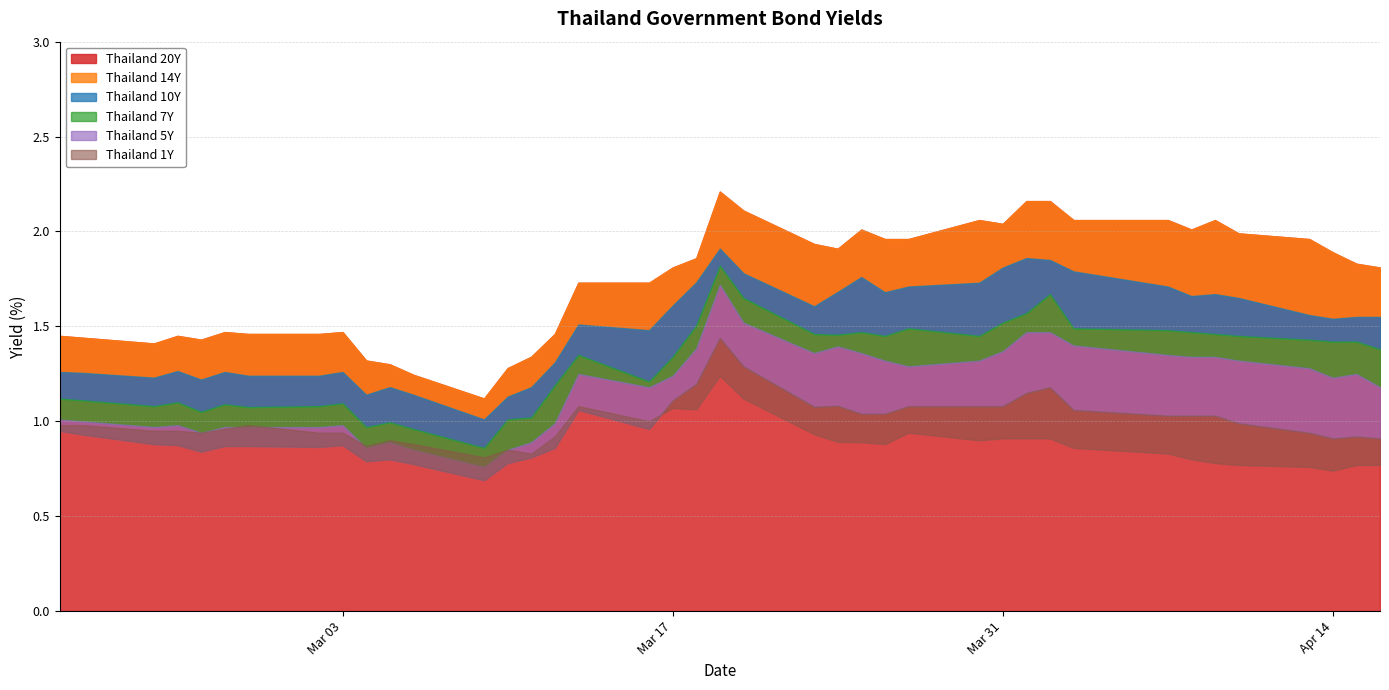

Which series changed the most between 27 and 39?

Thailand 20Y